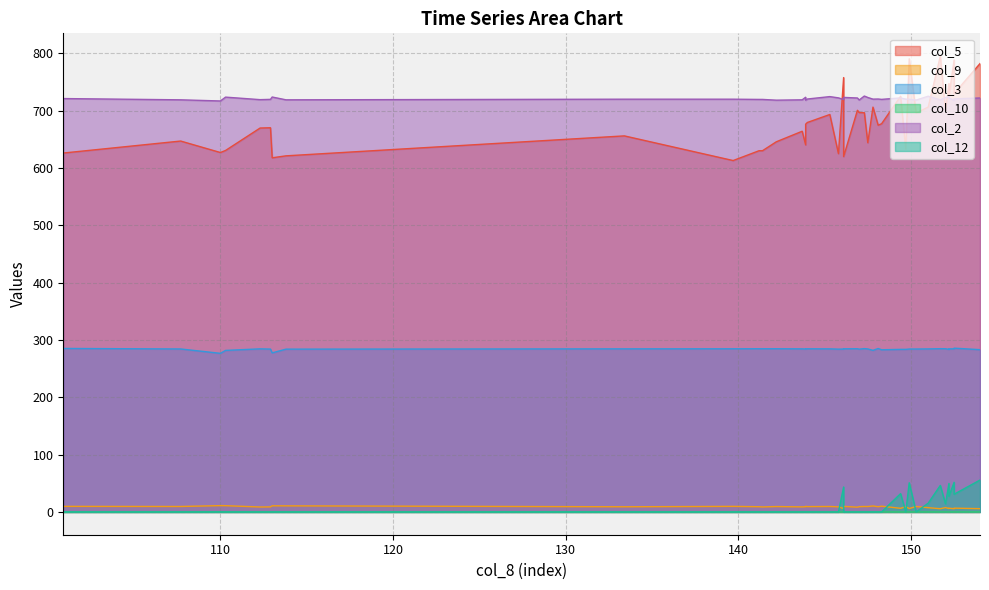

Does the chart display data point markers on the line(s)?

No